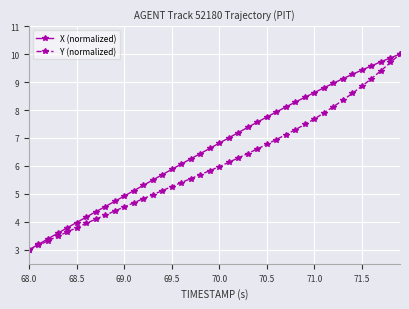

What is the value of the Y (normalized) point at the 8th from the left?

4.1